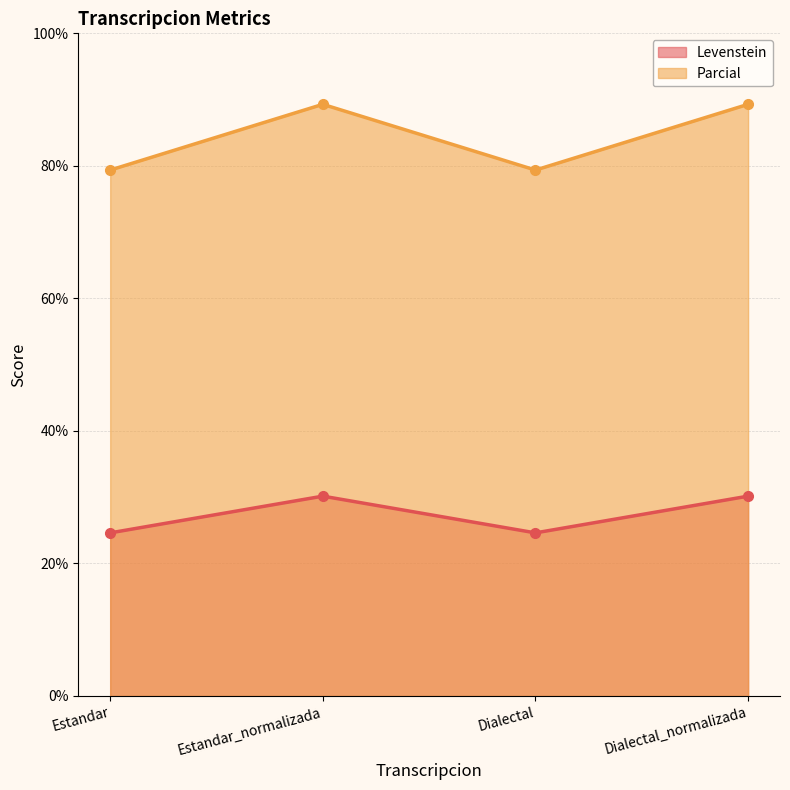

True or false: Parcial and Levenstein intersect in this chart.

False